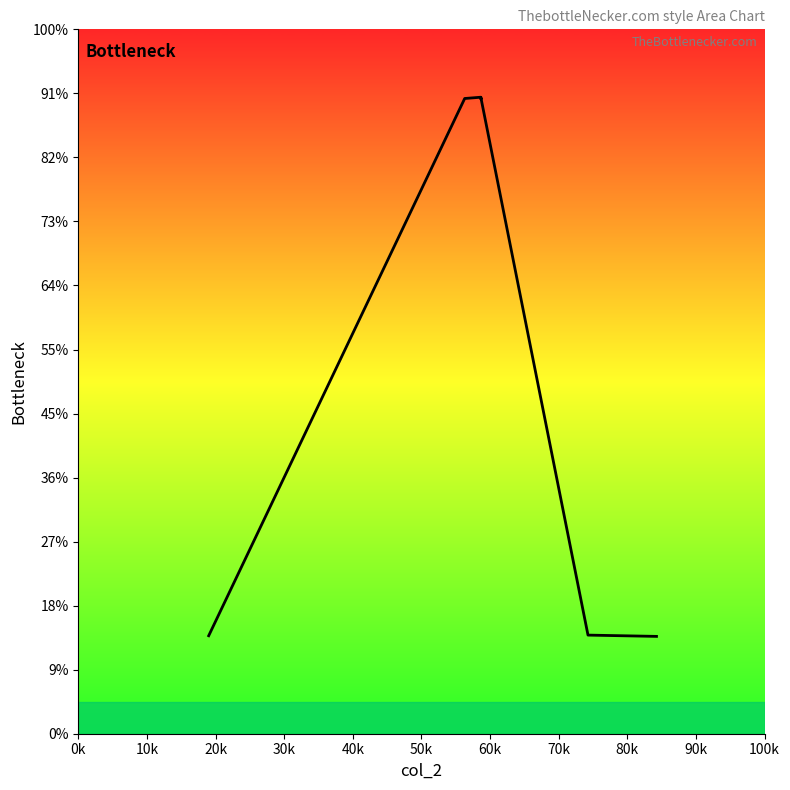

Does the chart display data point markers on the line(s)?

No